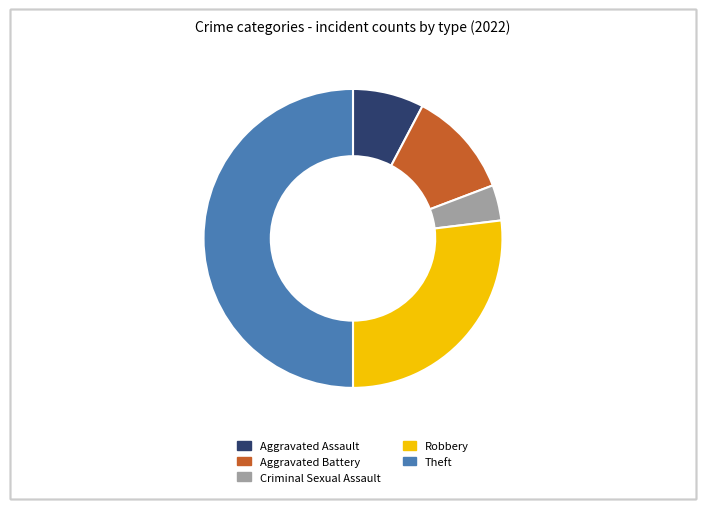

How many slices are in this pie chart?

5